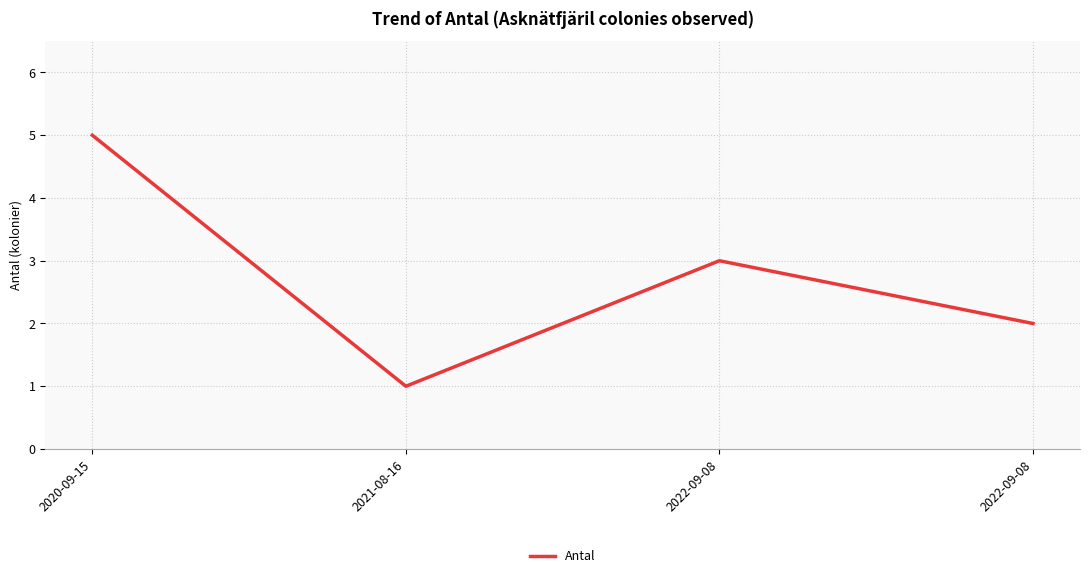

What is the label of the 1st point from the right?

2022-09-08